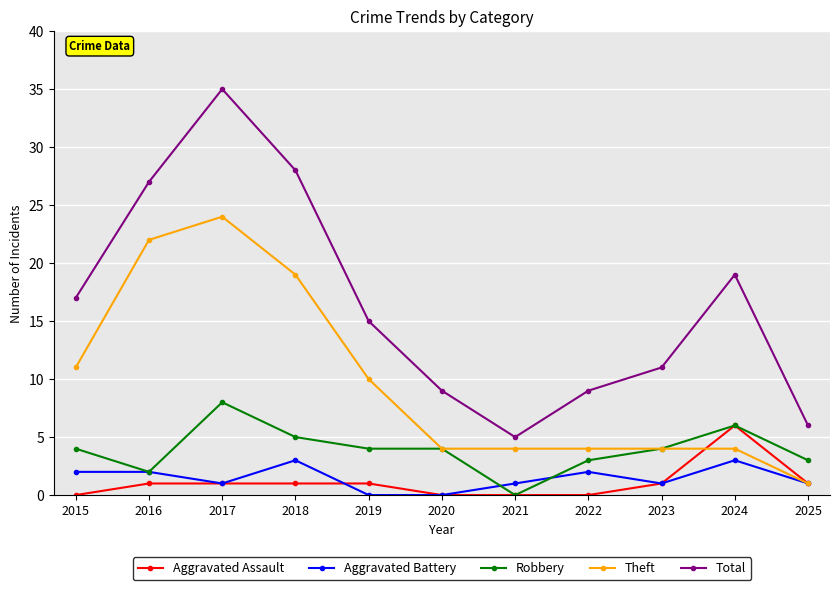

At which category does Aggravated Battery reach its first local valley?

2017